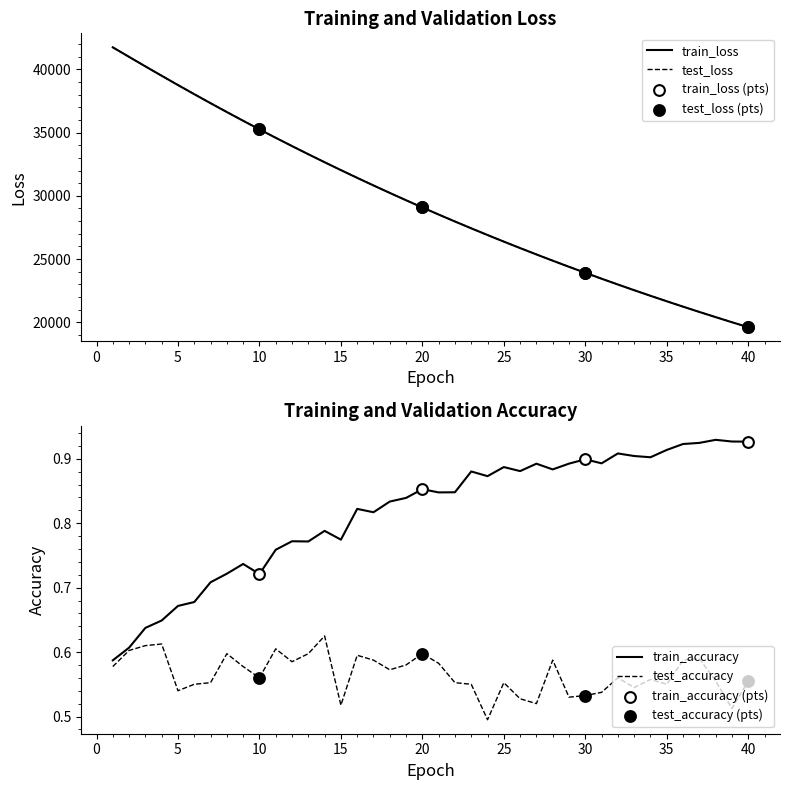

Which series reaches the minimum Y coordinate?

test_accuracy